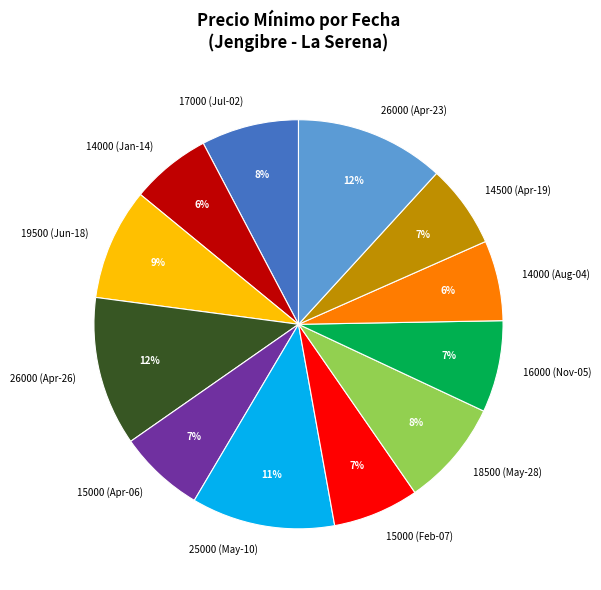

Count the number of slices in the pie.

12